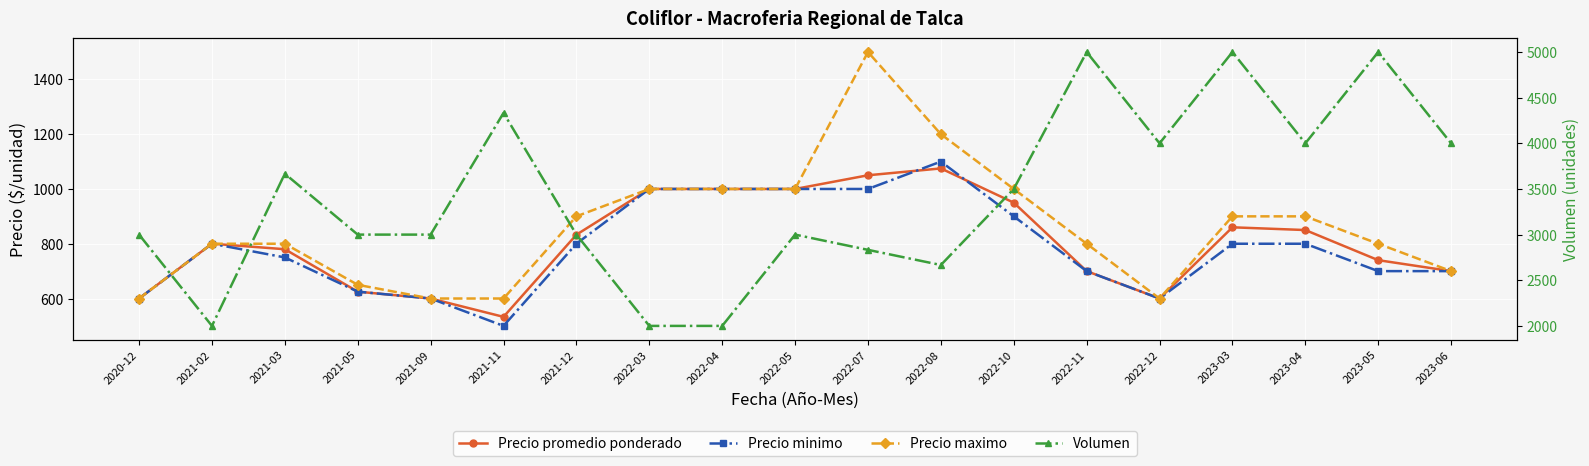

Rank the categories by Precio minimo value from lowest to highest.

2021-11, 2020-12, 2021-09, 2022-12, 2021-05, 2022-11, 2023-05, 2023-06, 2021-03, 2021-02, 2021-12, 2023-03, 2023-04, 2022-10, 2022-03, 2022-04, 2022-05, 2022-07, 2022-08